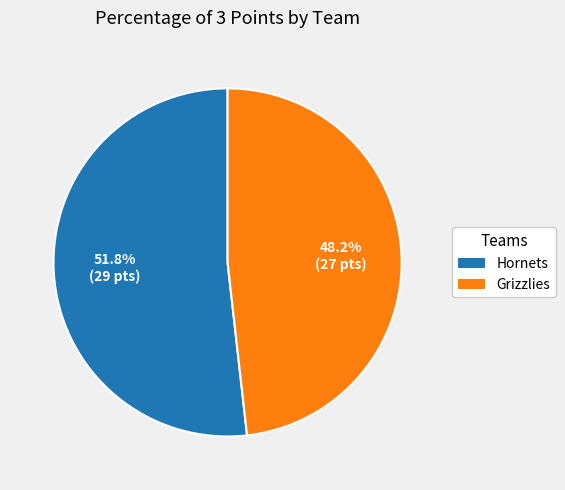

Does Hornets represent more than half of the total?

Yes